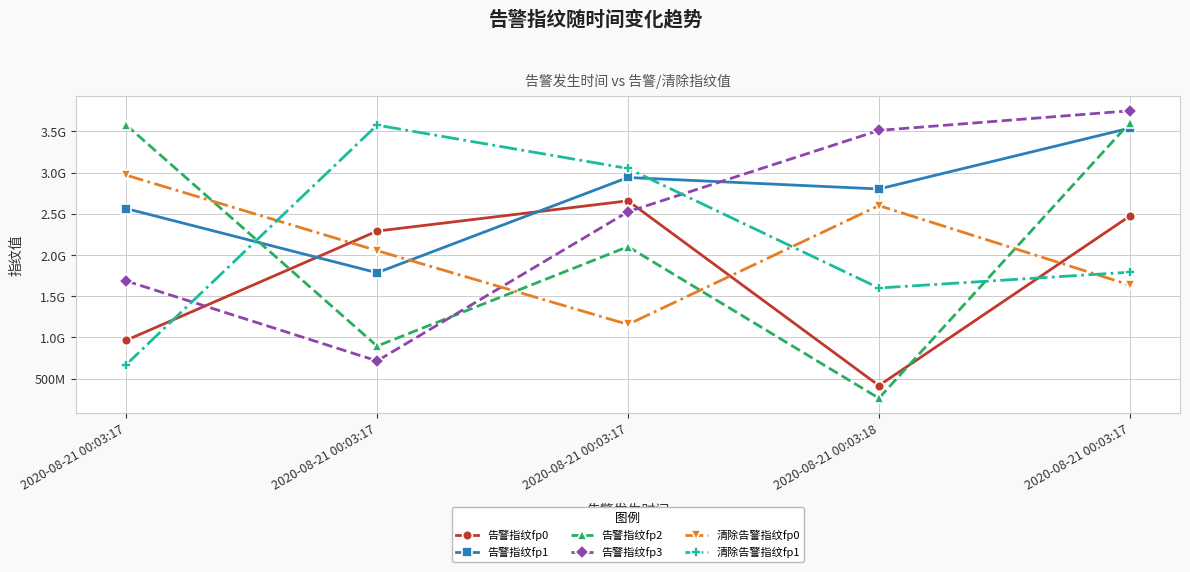

What is the sum of the 告警指纹fp0 values at 2020-08-21 00:03:17 and 2020-08-21 00:03:17?

5127762587